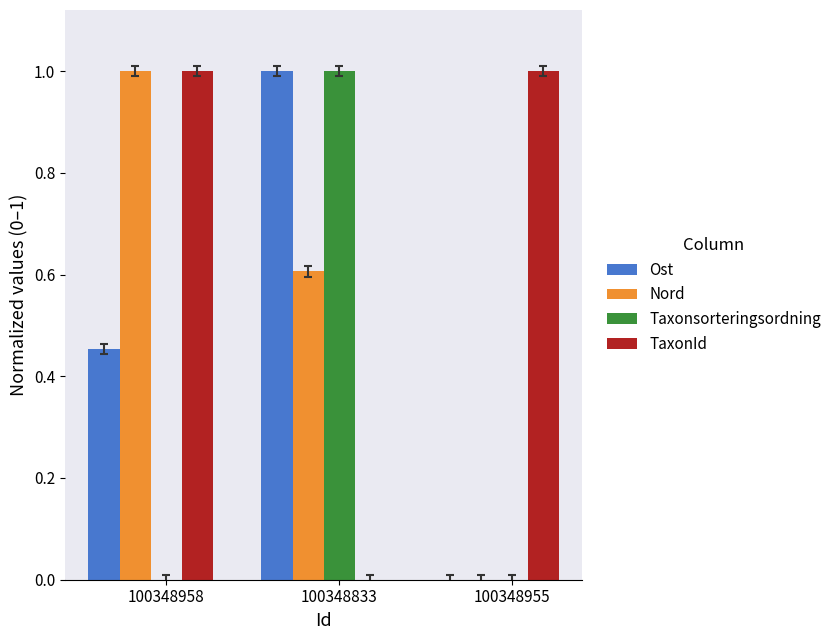

Between 100348958 and 100348955, which series saw the biggest shift?

Nord